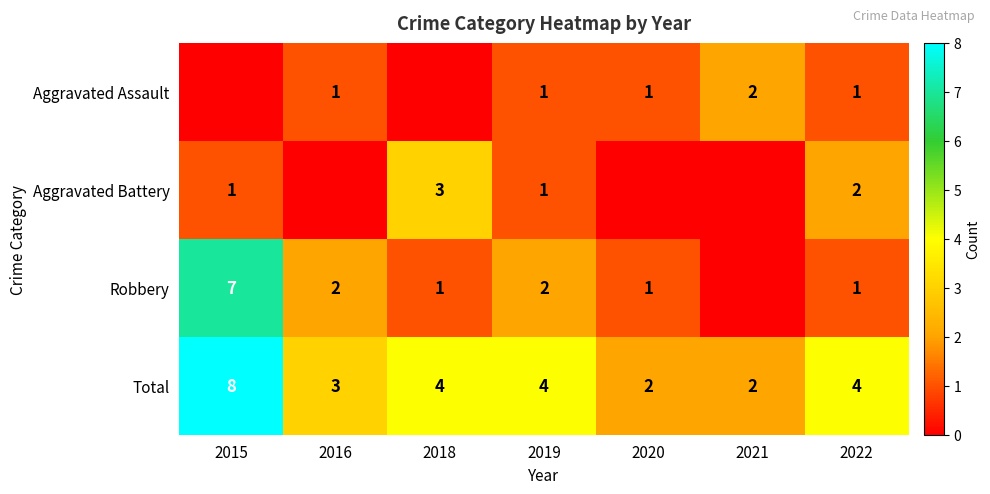

At how many categories does at least one series exceed 3?

4